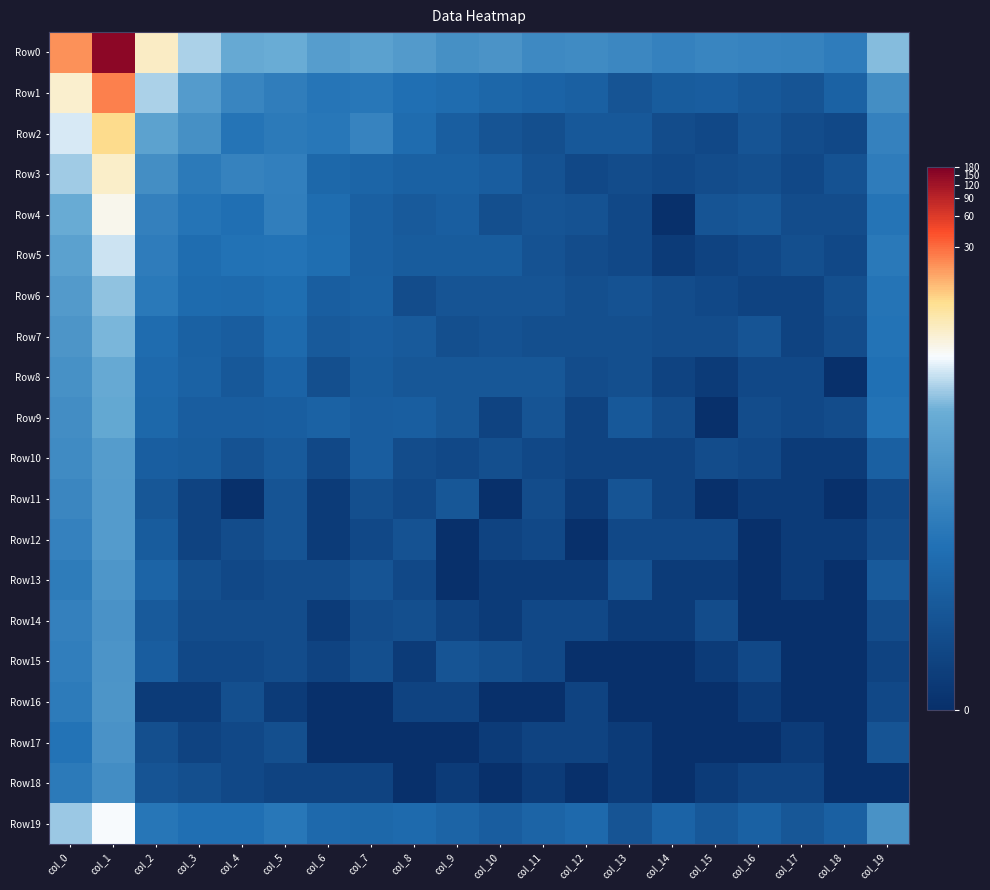

Which series changed the most between col_0 and col_8?

Row1